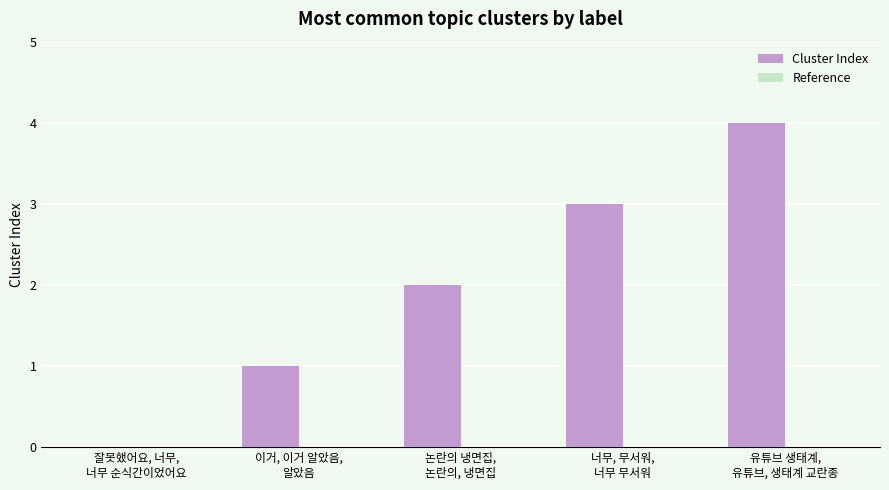

What is the greatest value displayed?

4